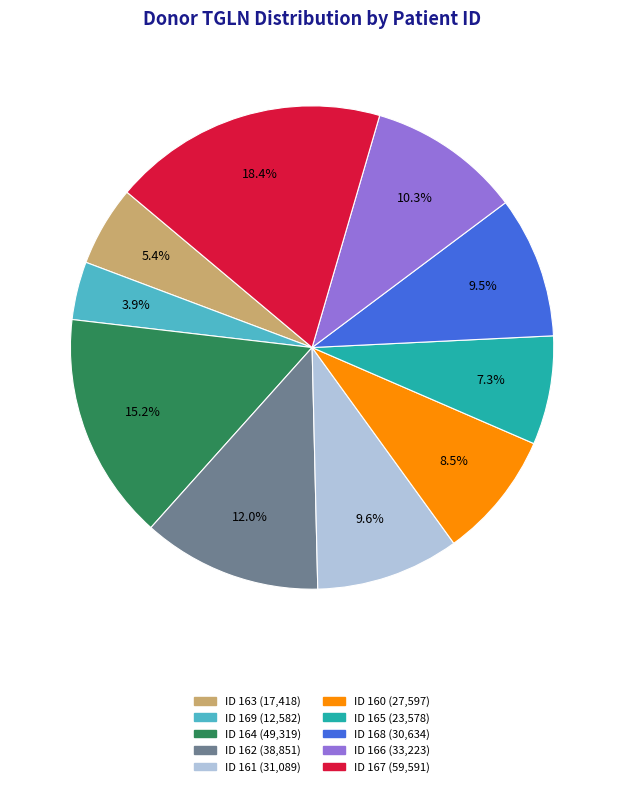

Which slice is the largest?

ID 167 (59,591)